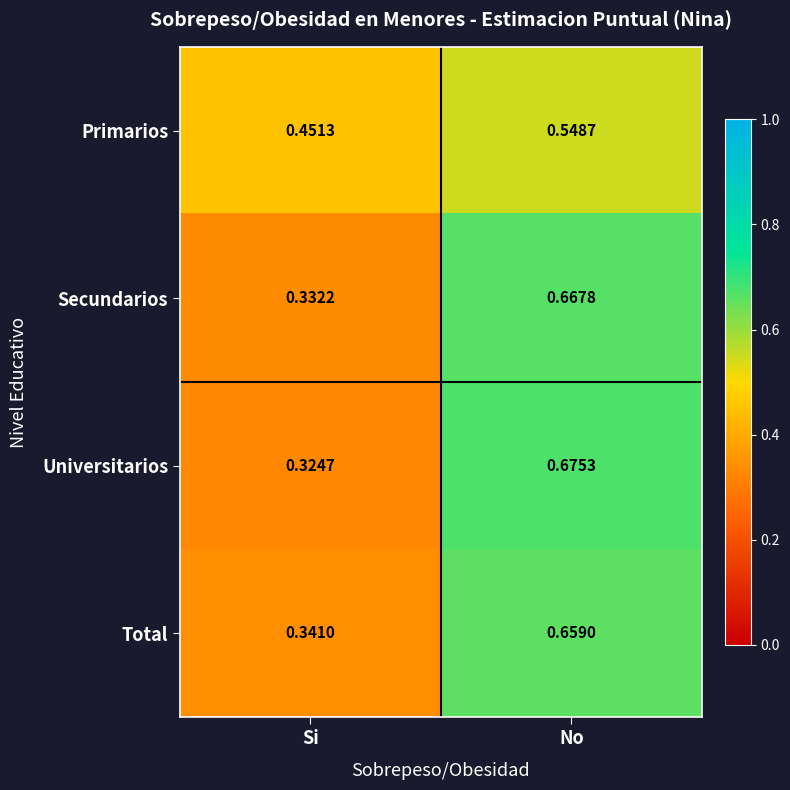

What is the total value across all series at Si?

1.4